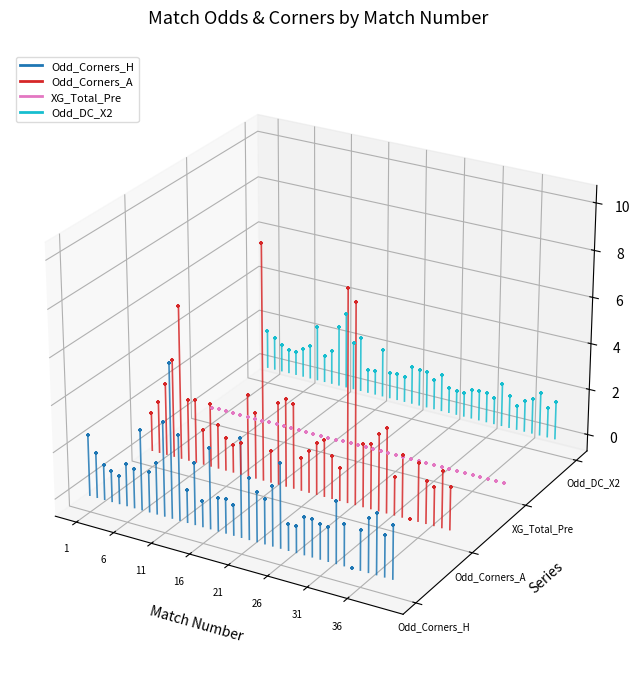

At which category is the sum across all series the highest?

6